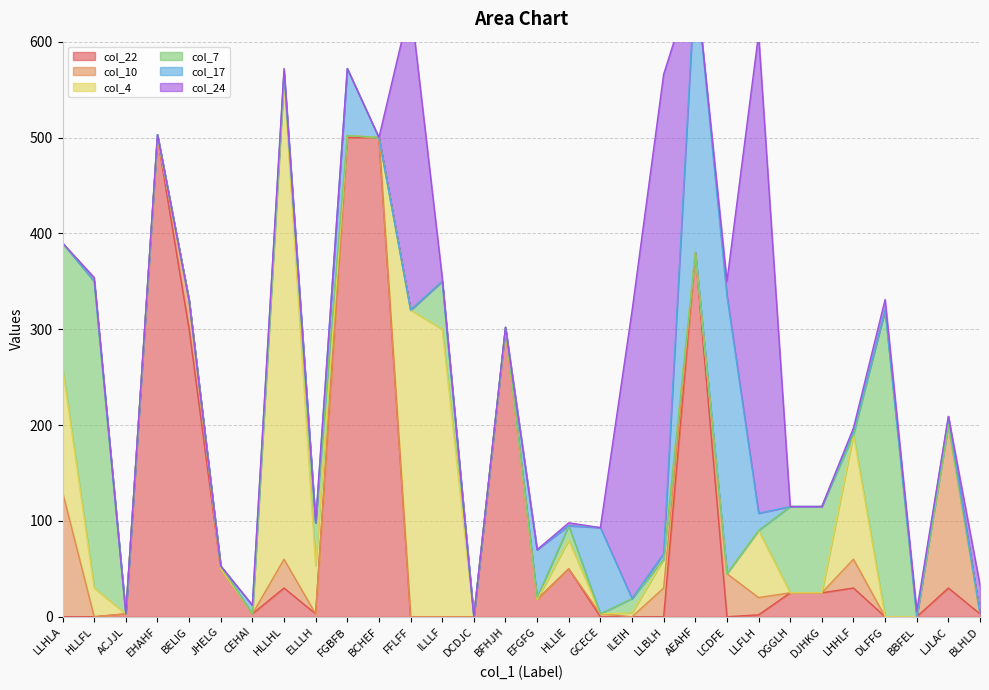

What is the label of the 7th point from the left?

CEHAI